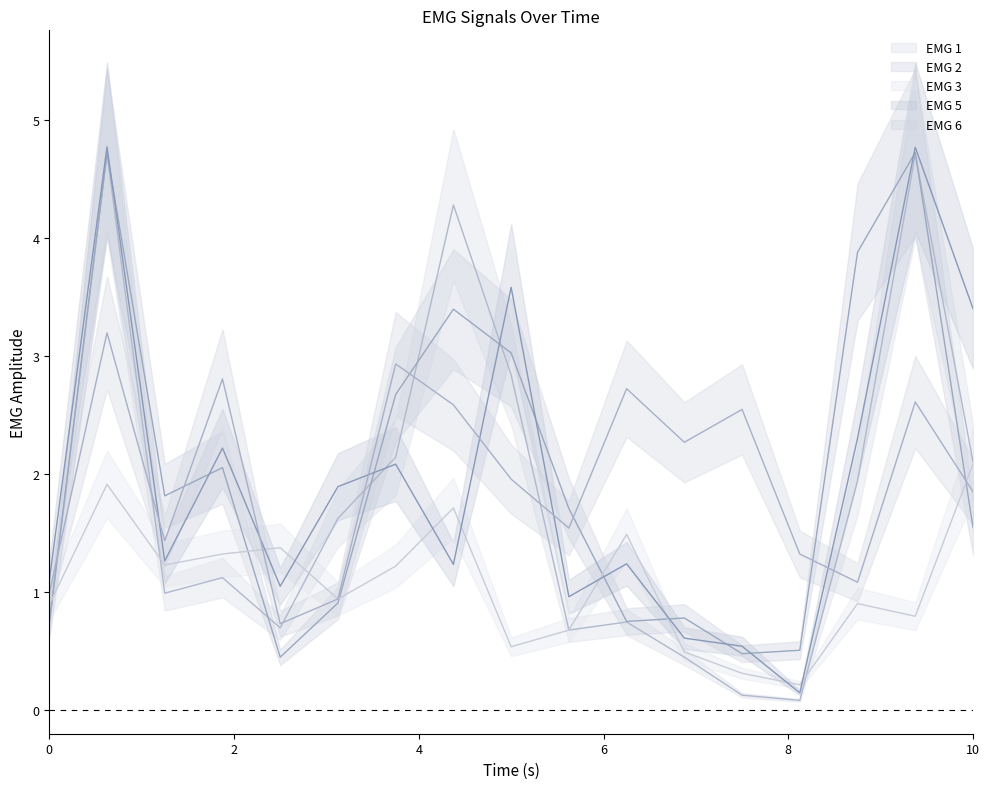

What is the highest value of the EMG 6 series?

3.2